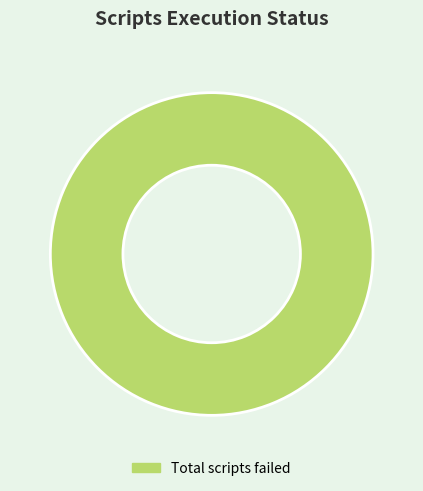

How many segments does this pie chart have?

1